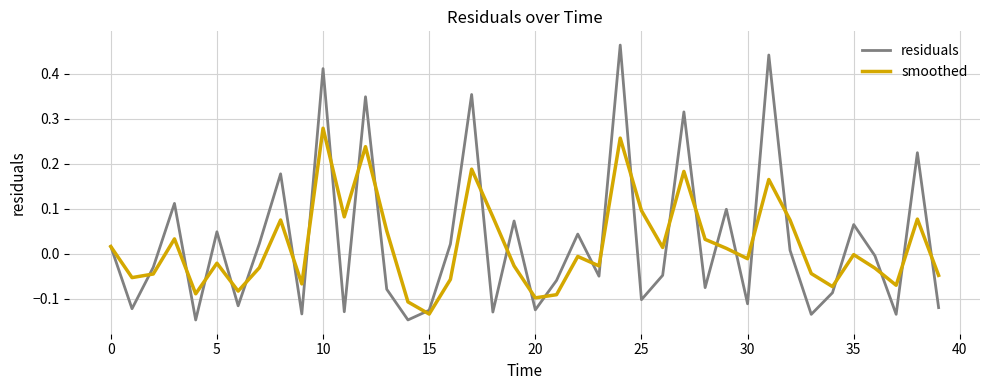

Which series has the widest spread of values?

residuals